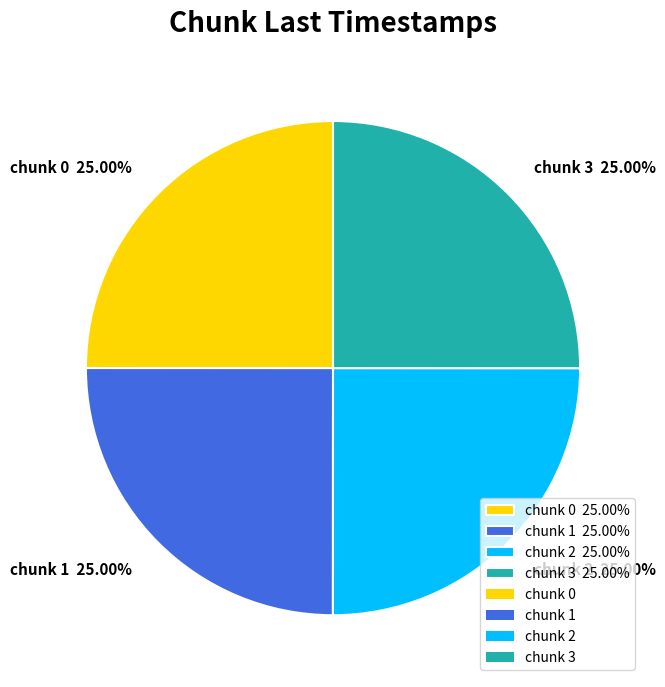

How many slices are in this pie chart?

4